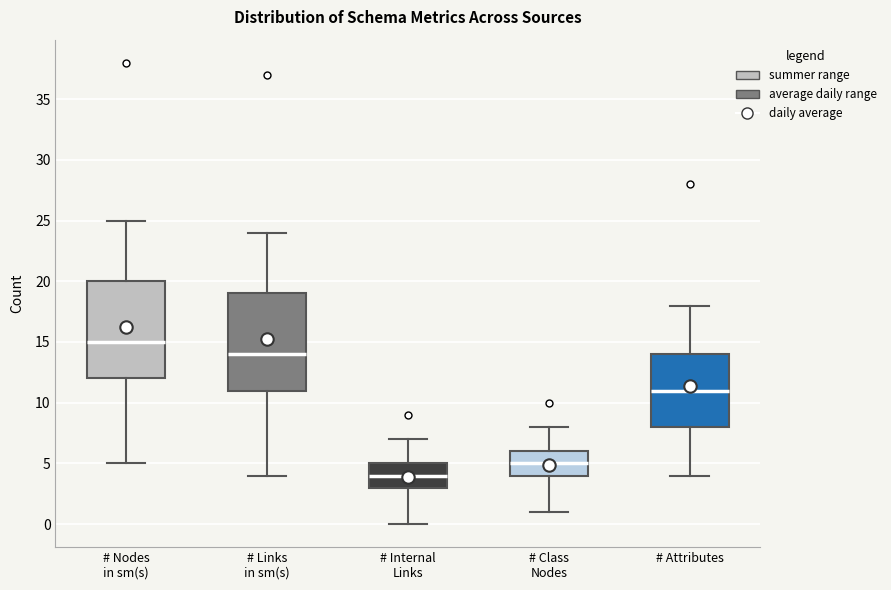

Reading left to right, read every box against the y-axis: the position of its median line, the range the box covers, and the ends of its whiskers. The values are not printed on the chart, so give them approximately, as read against the axis.

# Nodes in sm(s): median 15, box 12 to 20, whiskers 5 to 25
# Links in sm(s): median 14, box 11 to 19, whiskers 4 to 24
# Internal Links: median 4, box 3 to 5, whiskers 0 to 7
# Class Nodes: median 5, box 4 to 6, whiskers 1 to 8
# Attributes: median 11, box 8 to 14, whiskers 4 to 18